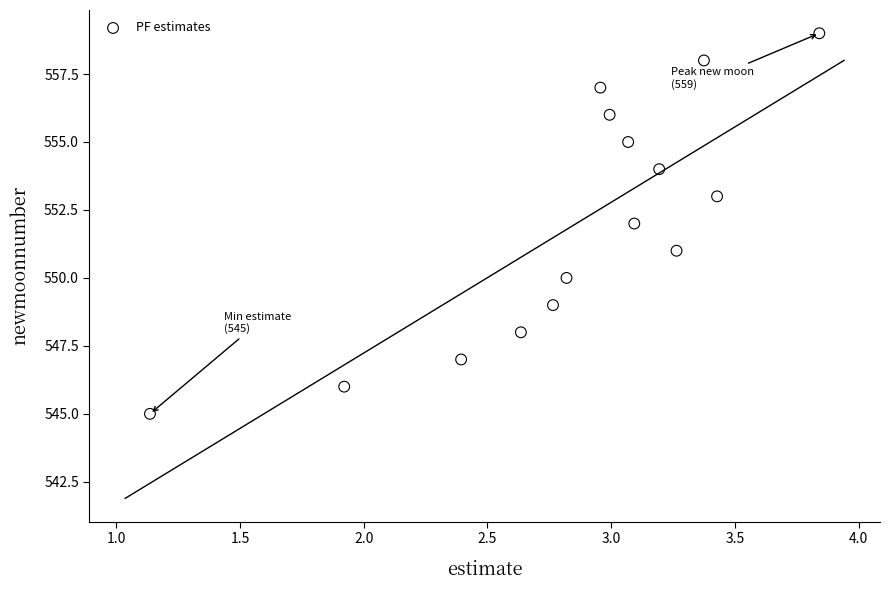

What is the range of Y values (max minus min)?

14